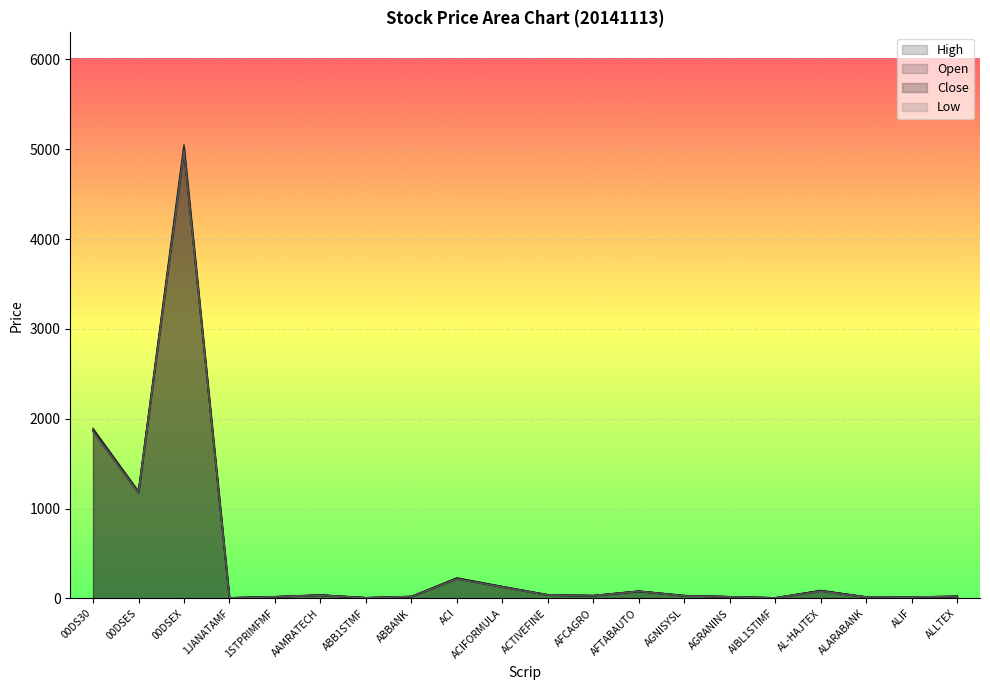

What is the spread (max minus min) of values at AGNISYSL?

2.5